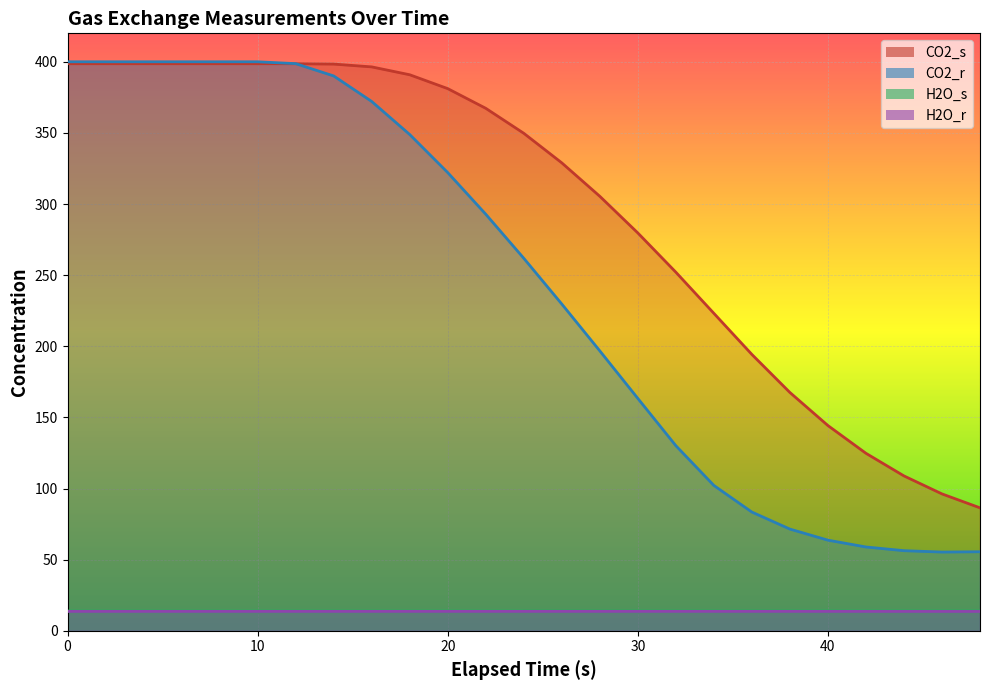

True or false: CO2_s has a value of 488.3 at 22.

False